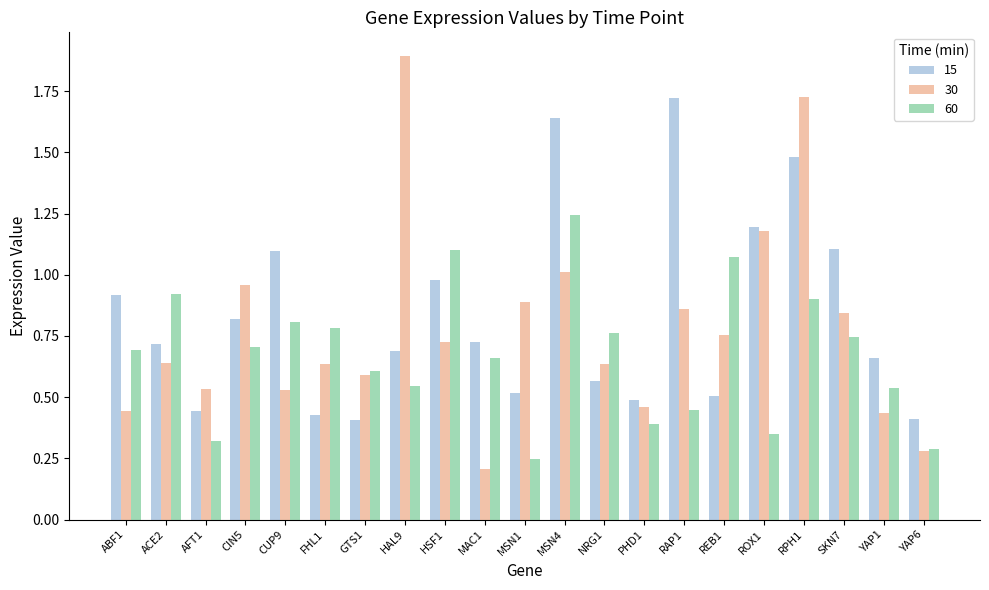

What is the label of the 20th bar from the left?

YAP1